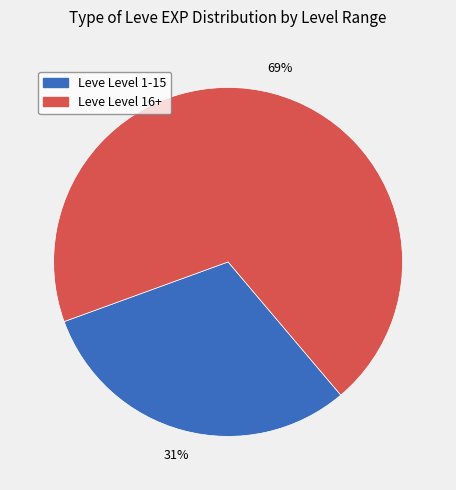

Is there any slice that represents more than half of the pie?

Yes